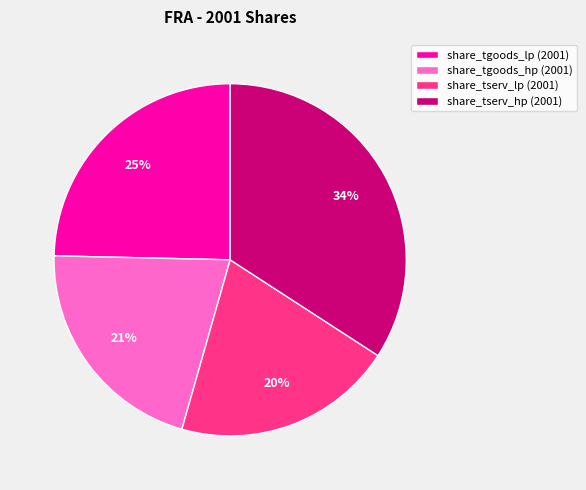

To the nearest percent, what is the average slice percentage?

25%